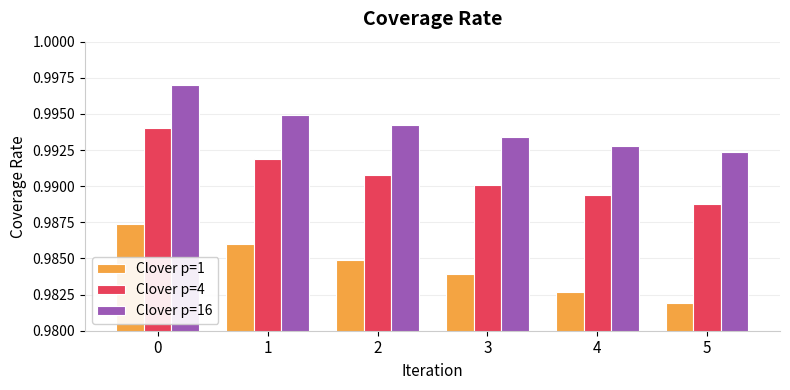

List the series in order of their overall mean, lowest first.

Clover p=1, Clover p=4, Clover p=16